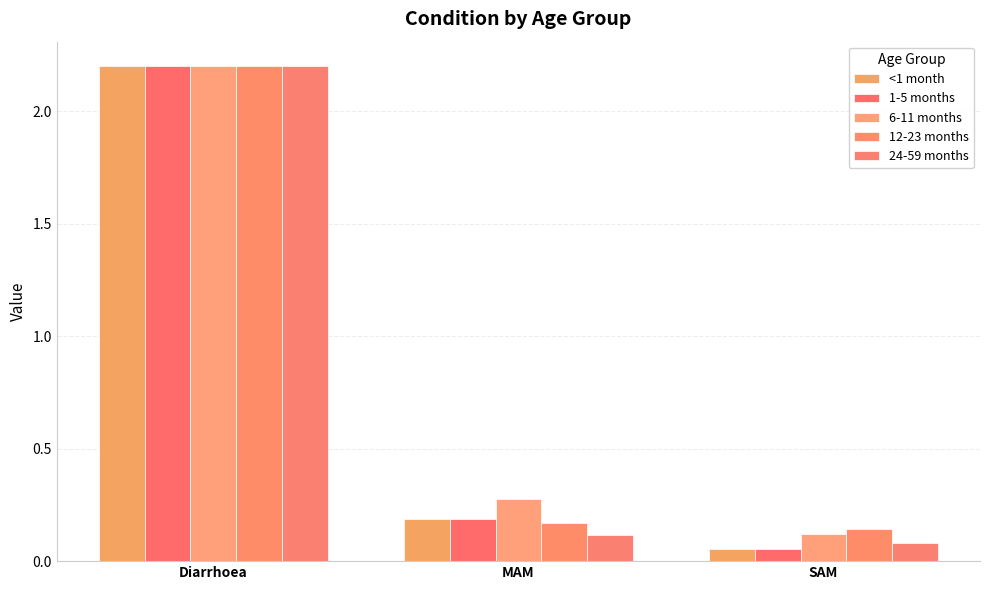

Is it true that 24-59 months equals 3.2 at Diarrhoea?

False